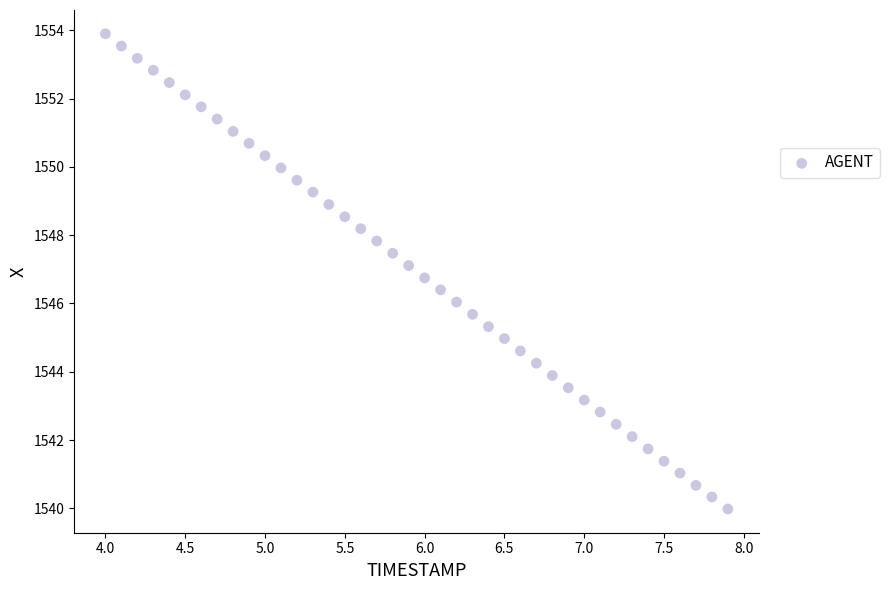

What is the range of X values (max minus min)?

3.9